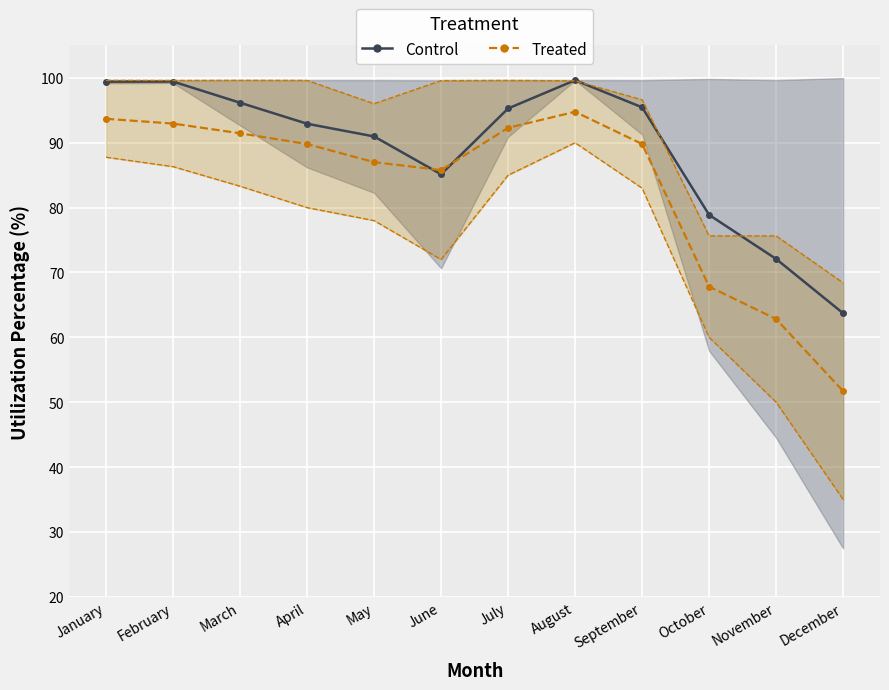

Reading right to left, what are all the values shown in this chart?

Control_line: December=63.7	November=72.1	October=78.9	September=95.5	August=99.6	July=95.3	June=85.1	May=91.0	April=92.9	March=96.2	February=99.4	January=99.4
Treated_line: December=51.7	November=62.8	October=67.8	September=89.8	August=94.8	July=92.3	June=85.8	May=87.0	April=89.8	March=91.5	February=93.0	January=93.7